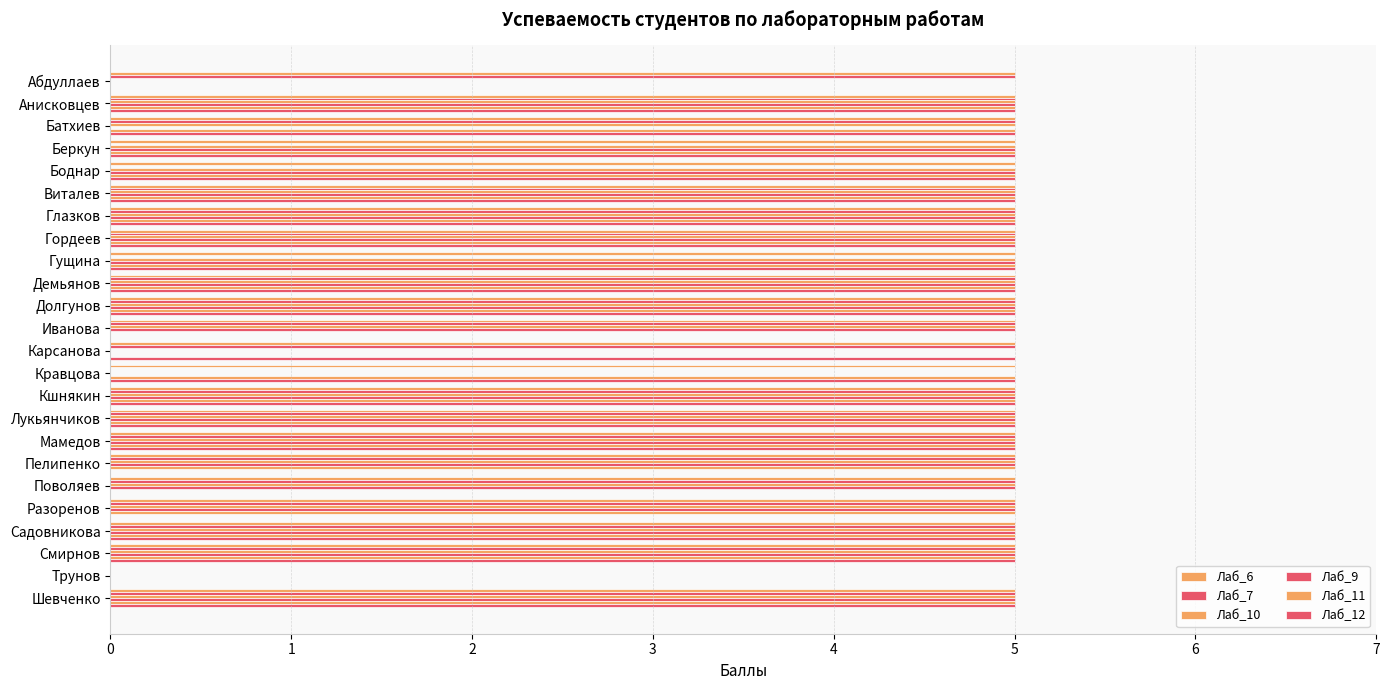

What is the highest value of the Лаб_7 series?

5